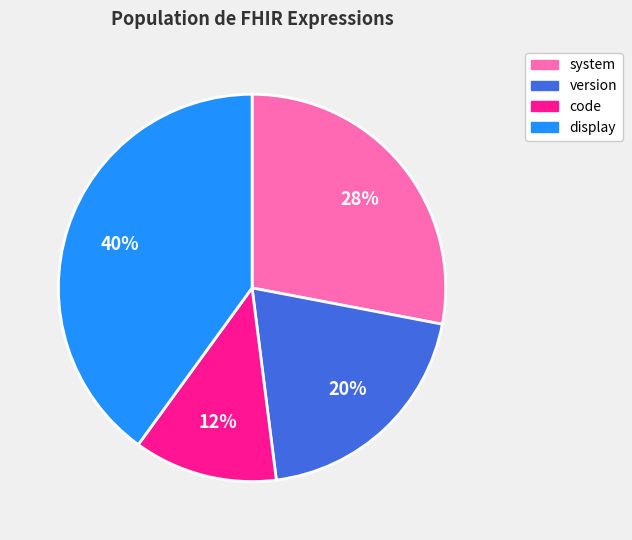

The display slice represents 54% of the pie. True or false?

False